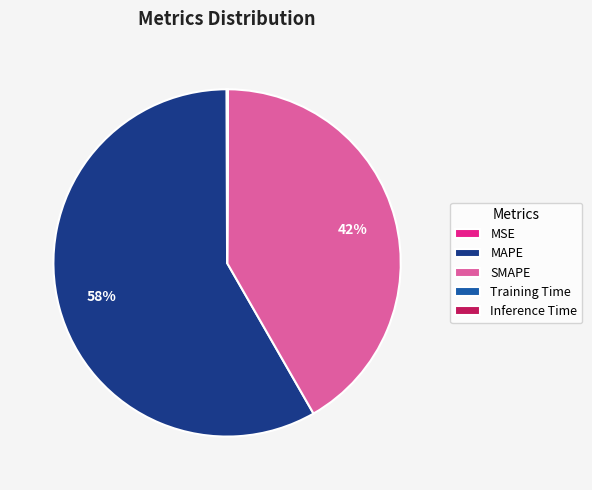

Which category has the biggest portion of the pie?

MAPE